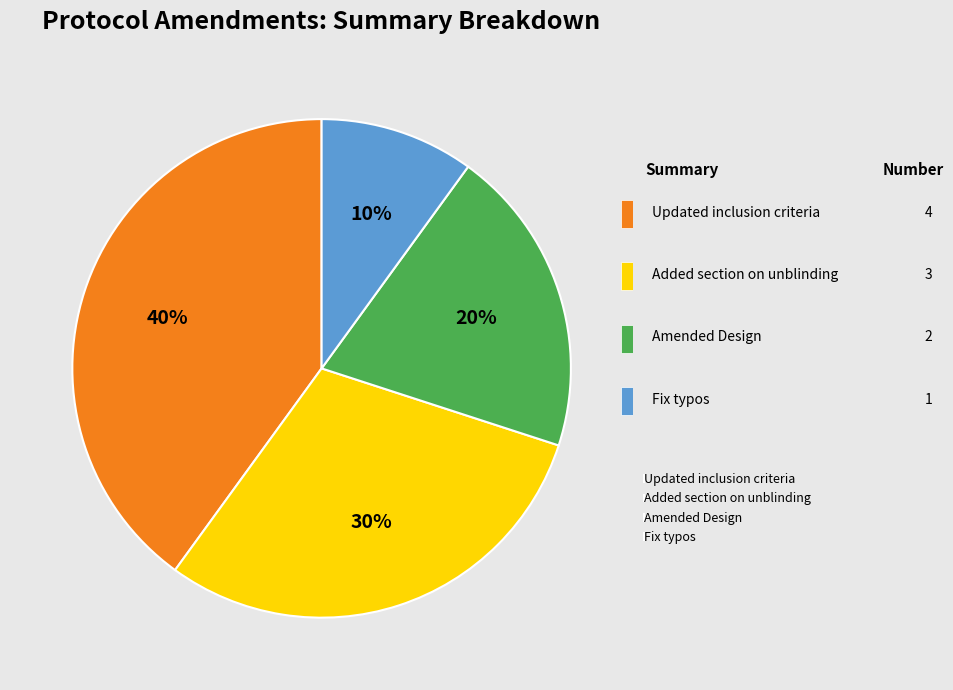

Which category has the smallest portion of the pie?

Fix typos